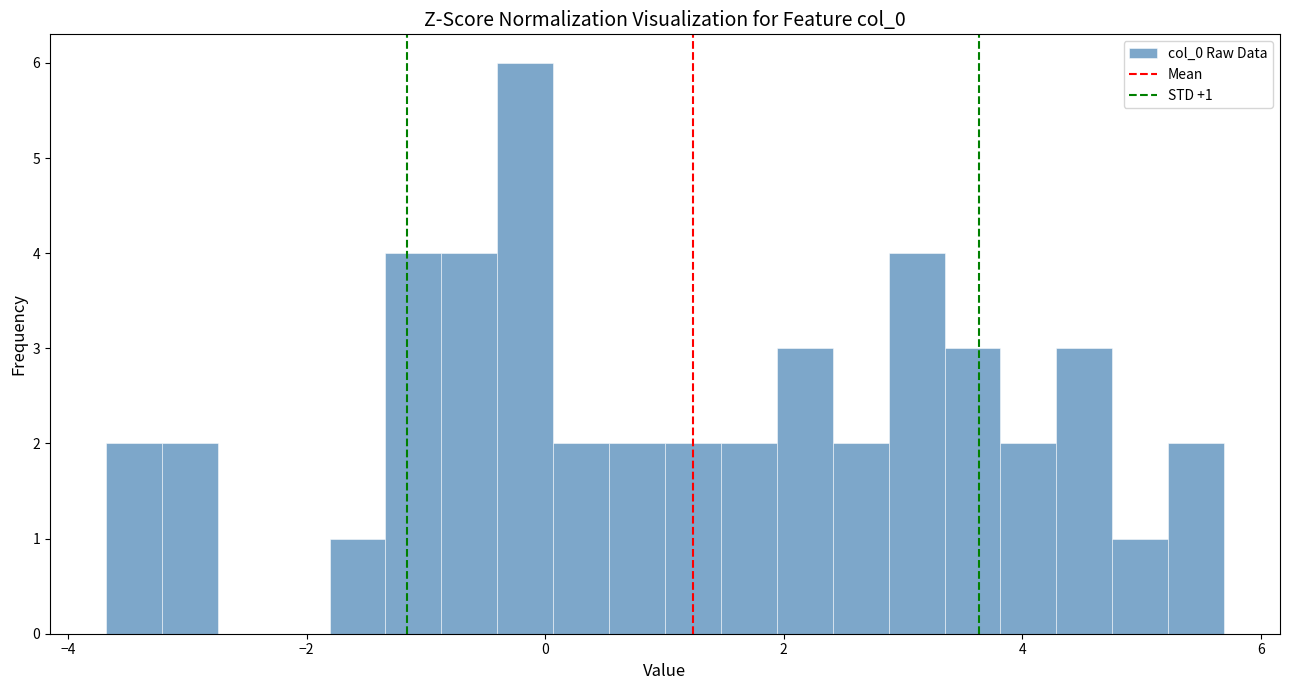

Around what value on the x-axis is the tallest bar? Give the approximate position of its centre, as read against the axis.

-0.2